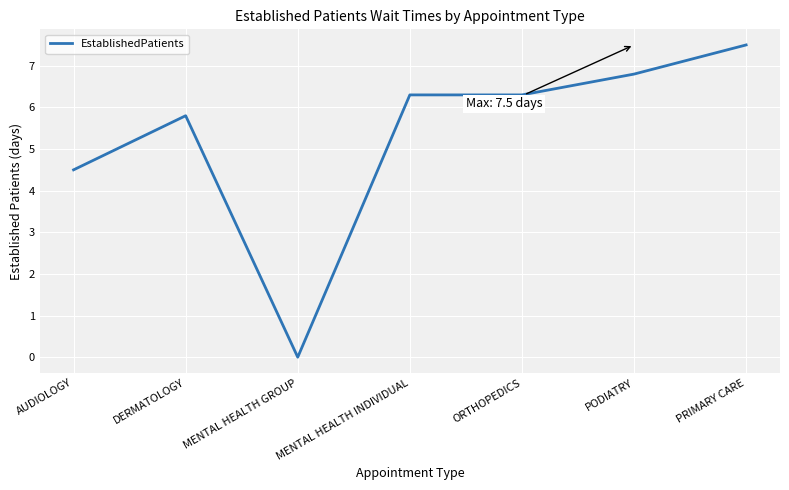

What is the change in value from AUDIOLOGY to MENTAL HEALTH INDIVIDUAL?

+1.8